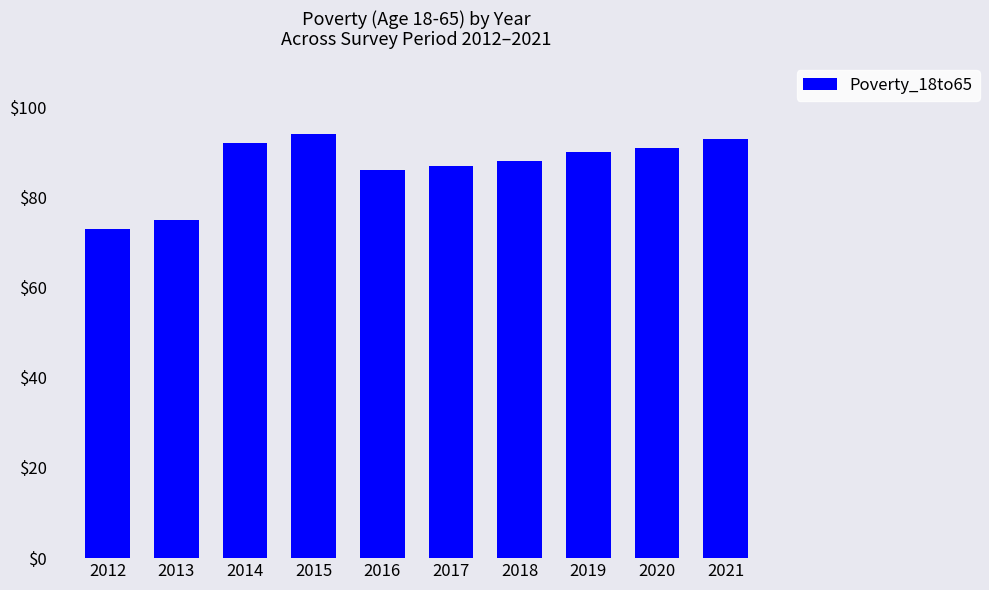

What is the minimum value shown in the chart?

73